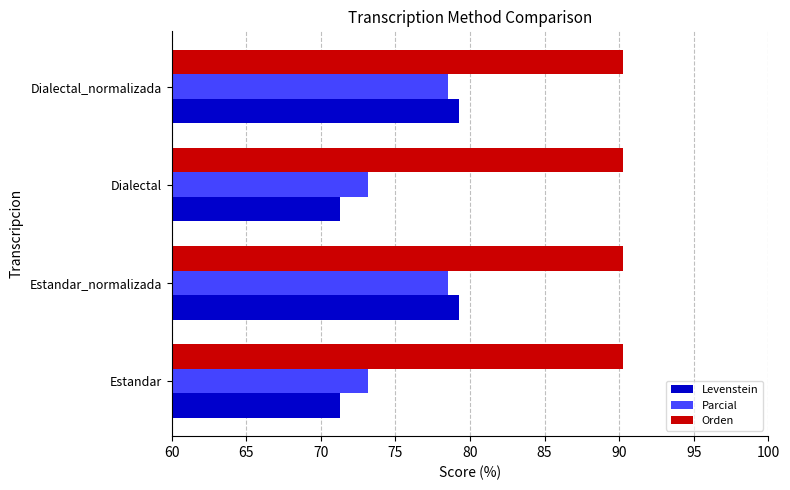

What are all the series names shown in the legend?

Levenstein, Parcial, Orden